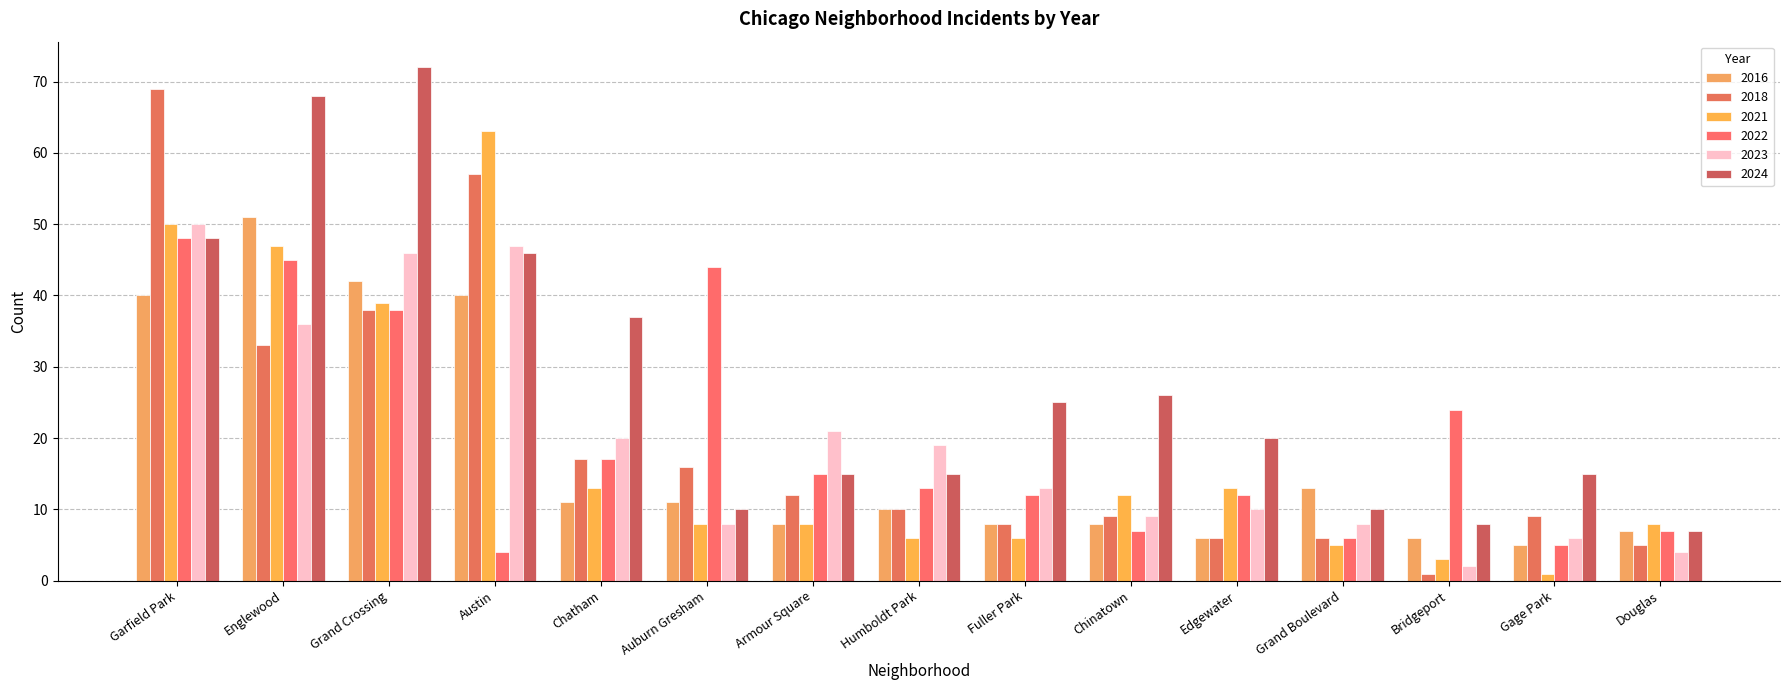

What is the sum of all 2024 values?

422